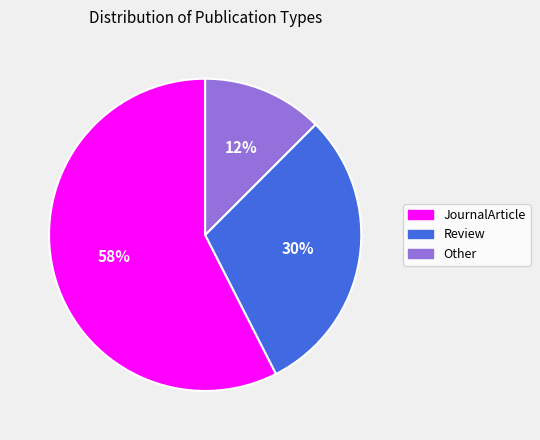

Rank the categories by value from lowest to highest.

Other, Review, JournalArticle